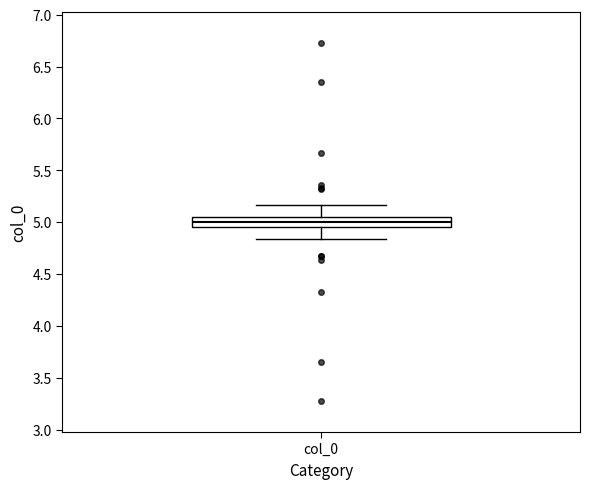

Transcribe this box plot: give where the median line is, the range the box spans, and where the two whiskers end, as read against the y-axis. The values are not printed on the chart, so give them approximately, as read against the axis.

median 5.00, box 4.95 to 5.05, whiskers 4.85 to 5.15